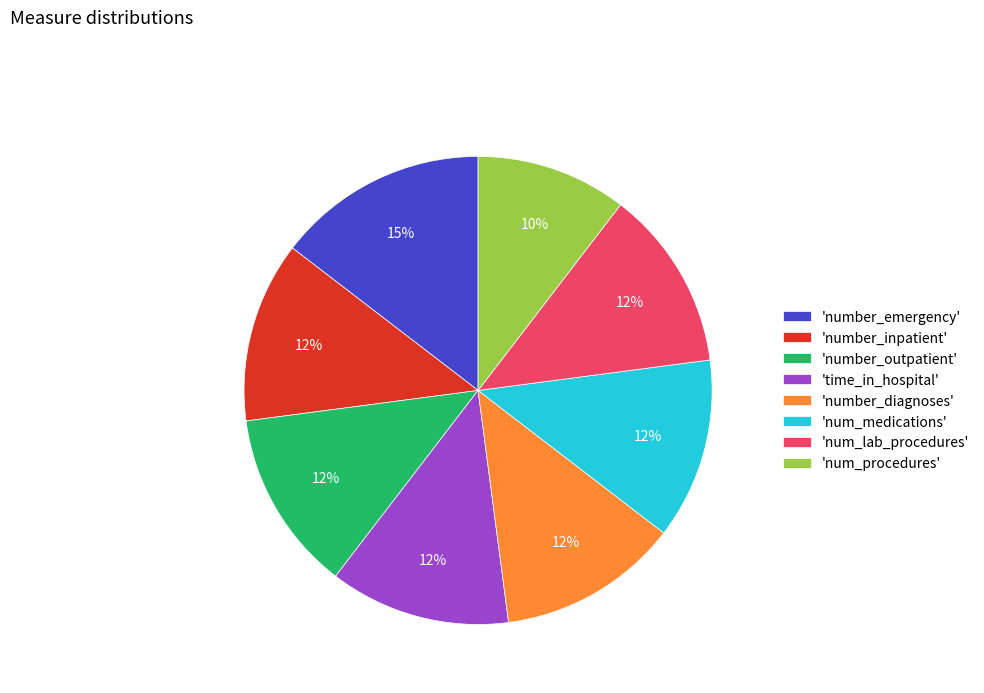

Between 'num_procedures' and 'number_inpatient', which is larger?

'number_inpatient'